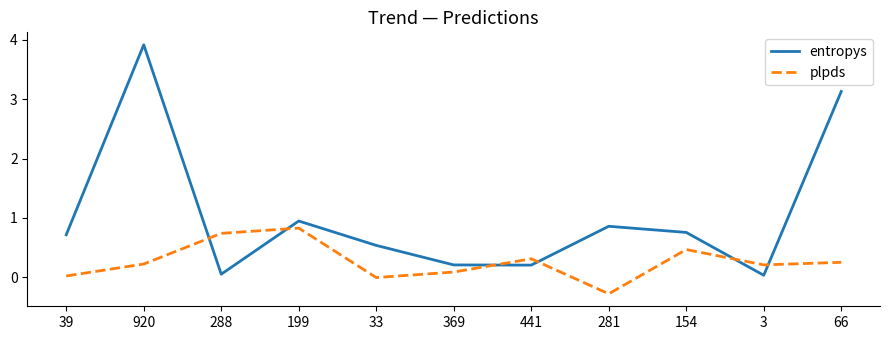

Is it true that entropys equals 0.7 at 39?

True